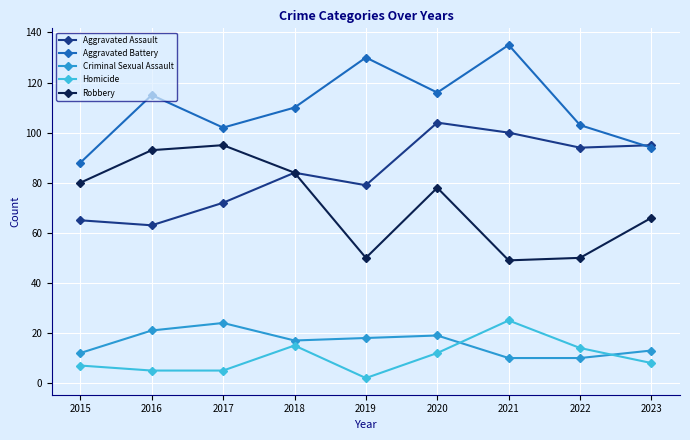

What value does the Criminal Sexual Assault series have at 2015, to the nearest 10?

10